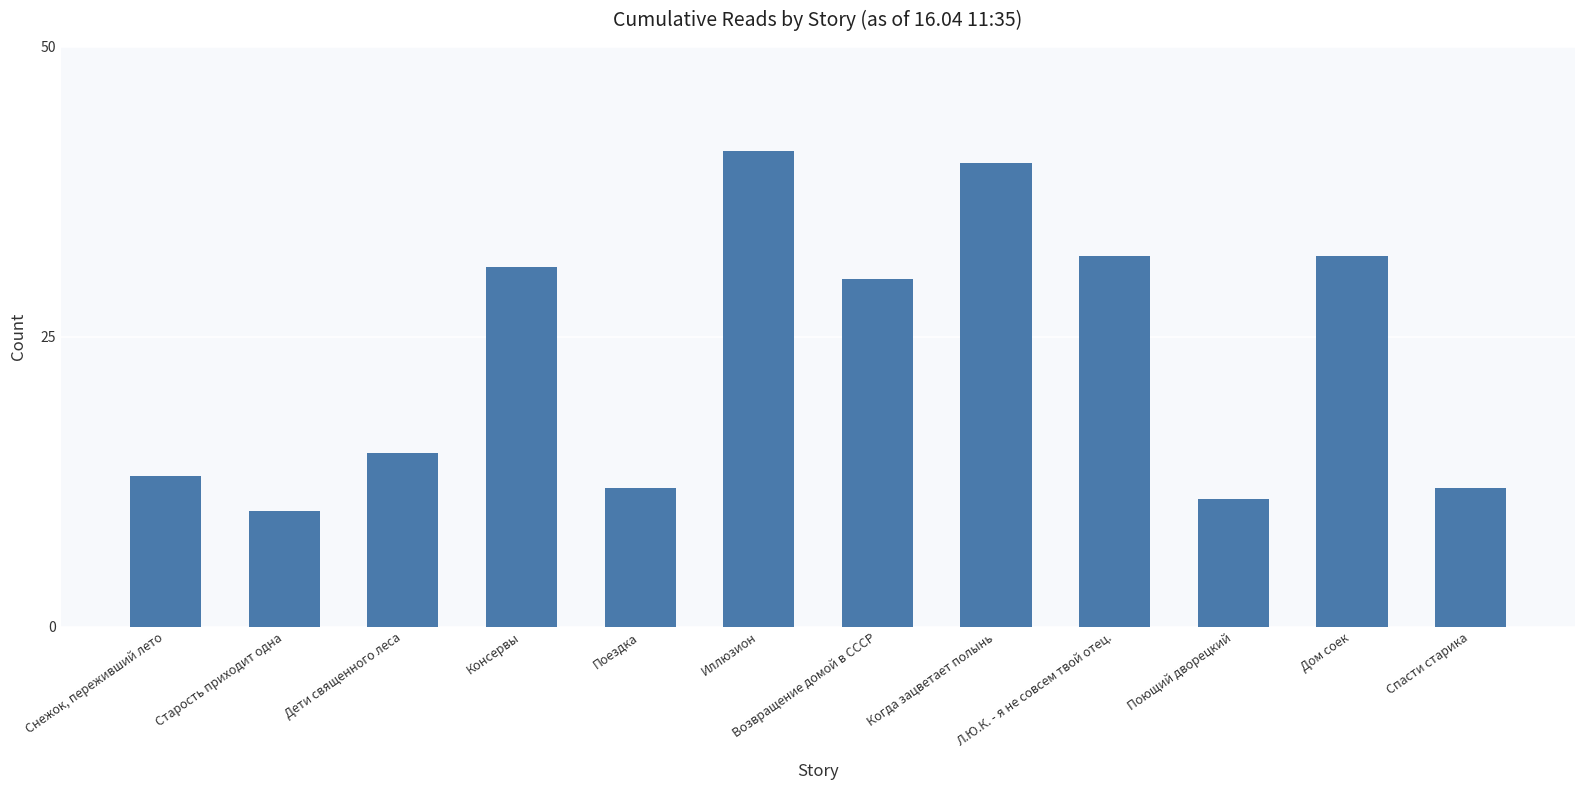

What is the ratio of the value at Поющий дворецкий to the value at Когда зацветает полынь?

0.3